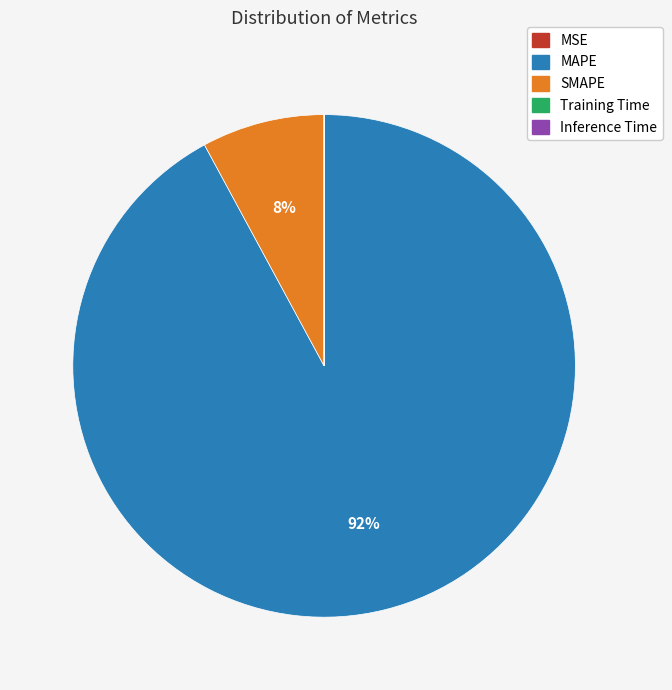

What is the largest slice in the pie chart?

MAPE